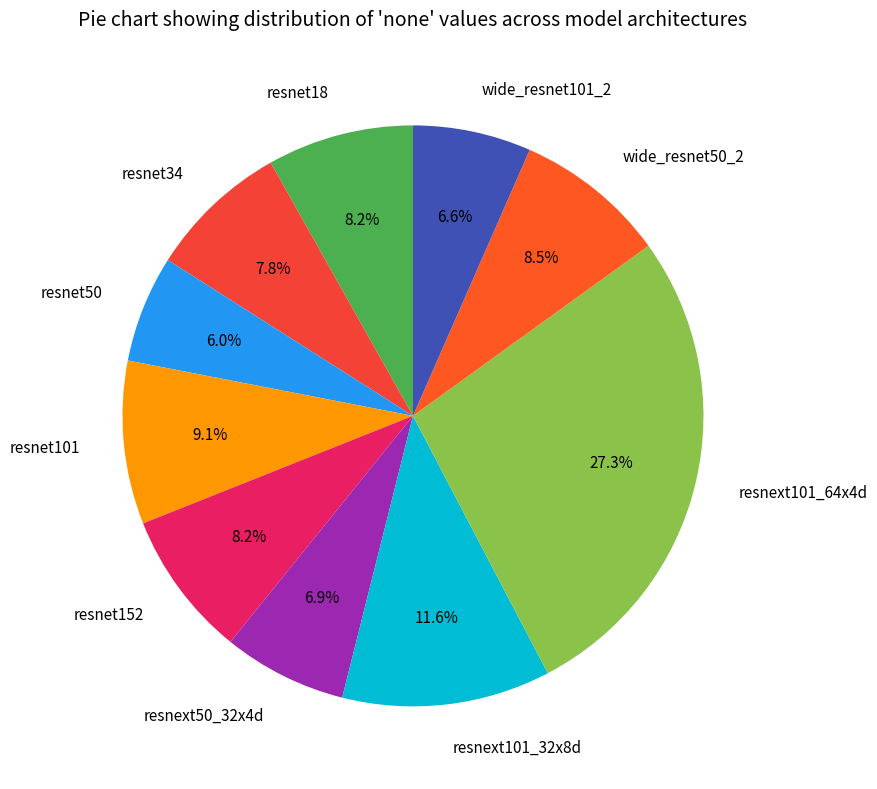

What is the smallest slice in the pie chart?

resnet50